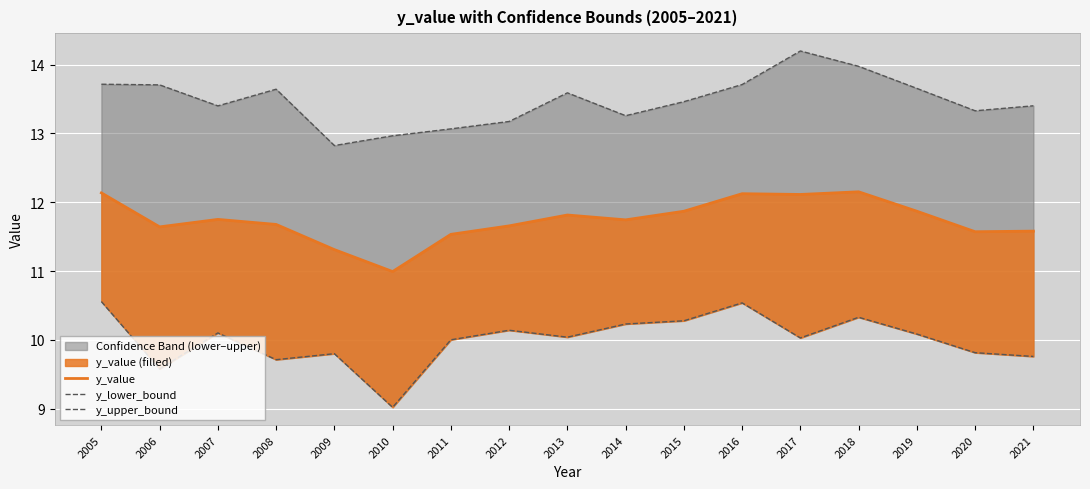

Reading left to right, extract all data points from this chart.

y_value: 2005=12.1	2006=11.6	2007=11.8	2008=11.7	2009=11.3	2010=11.0	2011=11.5	2012=11.7	2013=11.8	2014=11.7	2015=11.9	2016=12.1	2017=12.1	2018=12.2	2019=11.9	2020=11.6	2021=11.6
y_lower_bound: 2005=10.6	2006=9.6	2007=10.1	2008=9.7	2009=9.8	2010=9.0	2011=10.0	2012=10.1	2013=10.0	2014=10.2	2015=10.3	2016=10.5	2017=10.0	2018=10.3	2019=10.1	2020=9.8	2021=9.8
y_upper_bound: 2005=13.7	2006=13.7	2007=13.4	2008=13.6	2009=12.8	2010=13.0	2011=13.1	2012=13.2	2013=13.6	2014=13.3	2015=13.5	2016=13.7	2017=14.2	2018=14.0	2019=13.7	2020=13.3	2021=13.4